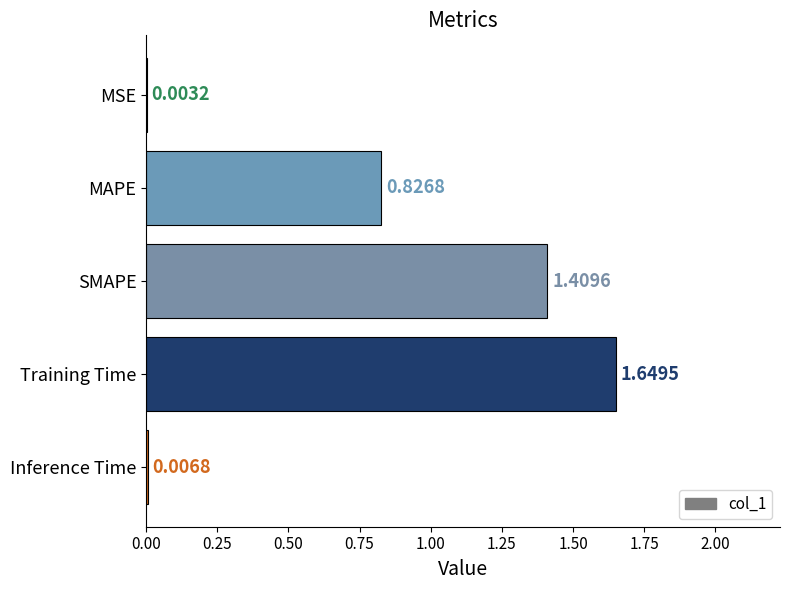

What is the change in value from SMAPE to Training Time?

+0.2